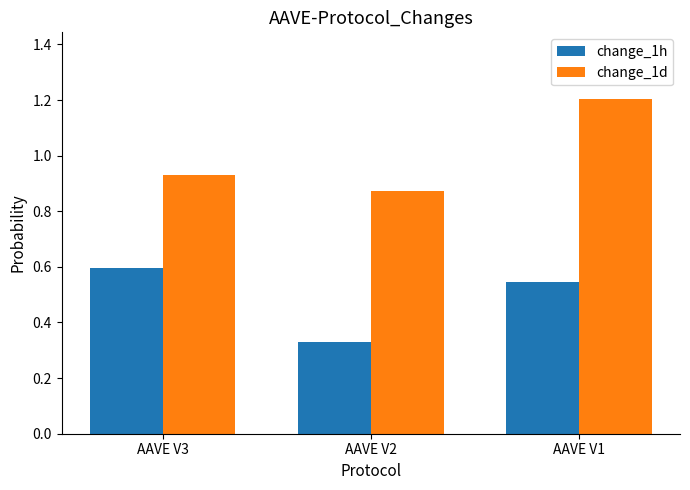

Is the value of change_1h at AAVE V1 greater than the value of change_1d at AAVE V1?

No